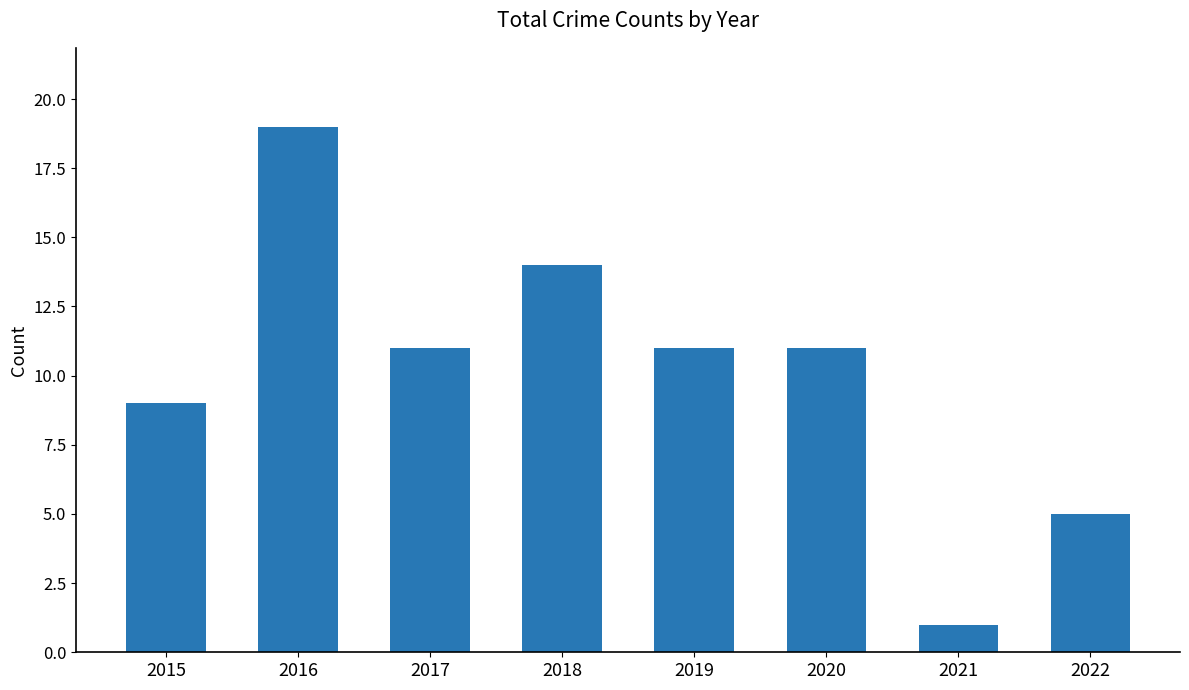

Which has a higher value, 2022 or 2021?

2022